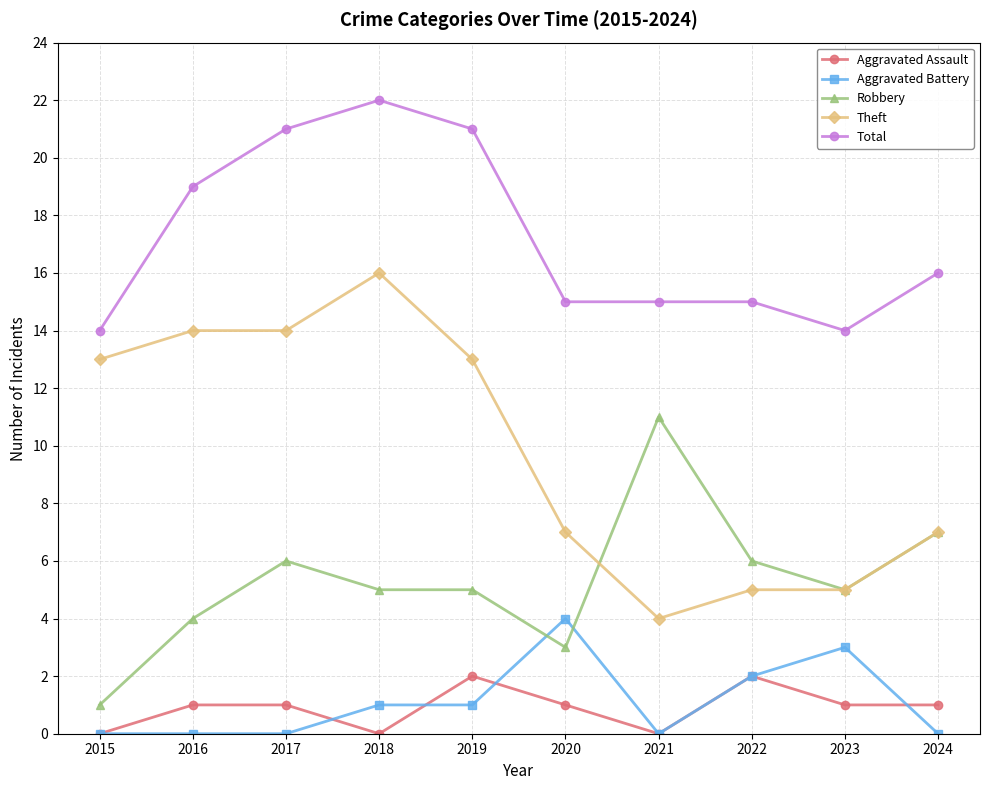

Count the number of data series in this chart.

5